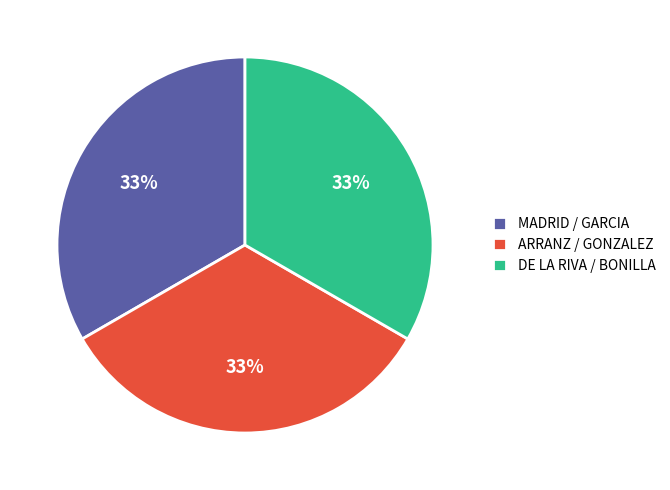

Do ARRANZ / GONZALEZ and DE LA RIVA / BONILLA together represent more than half of the pie?

Yes